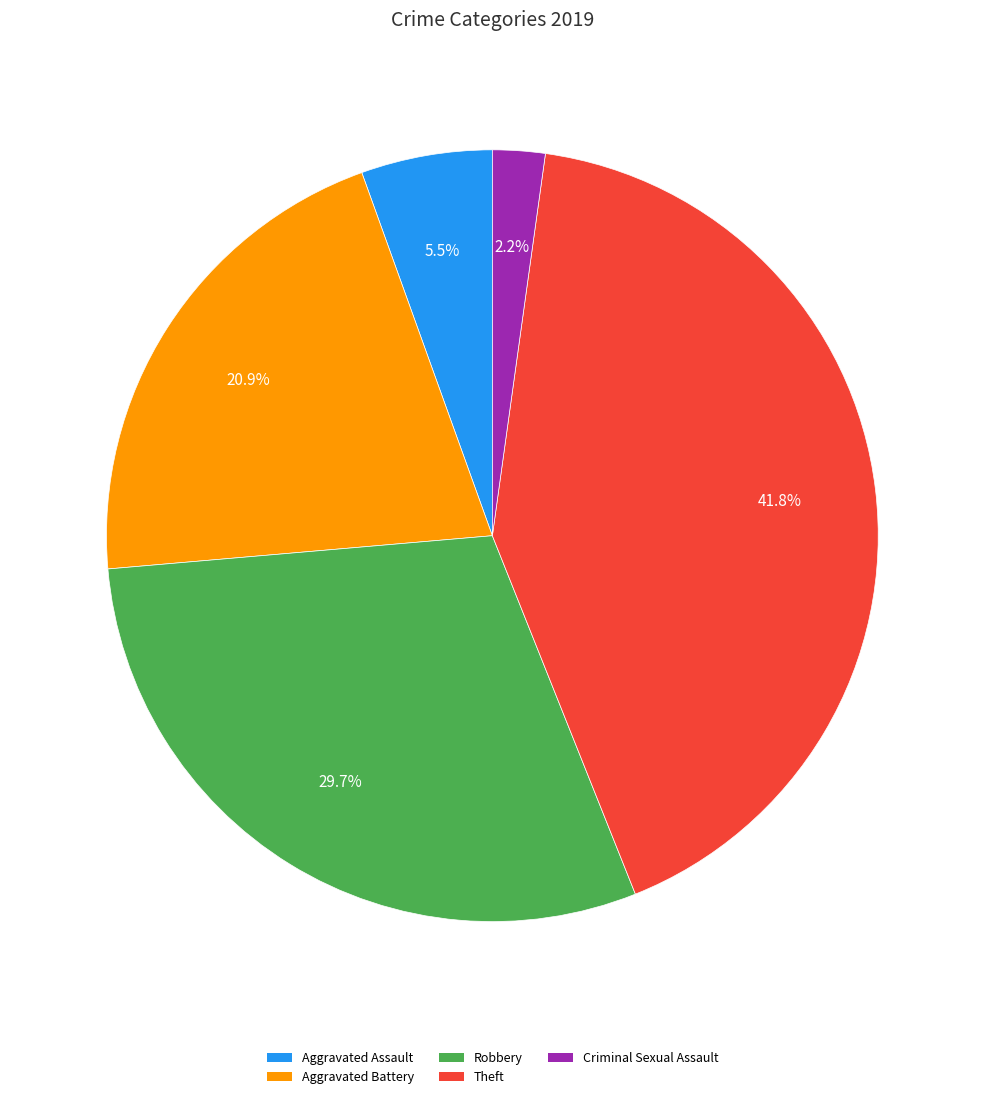

What percentage is the Aggravated Battery slice, to the nearest percent?

21%